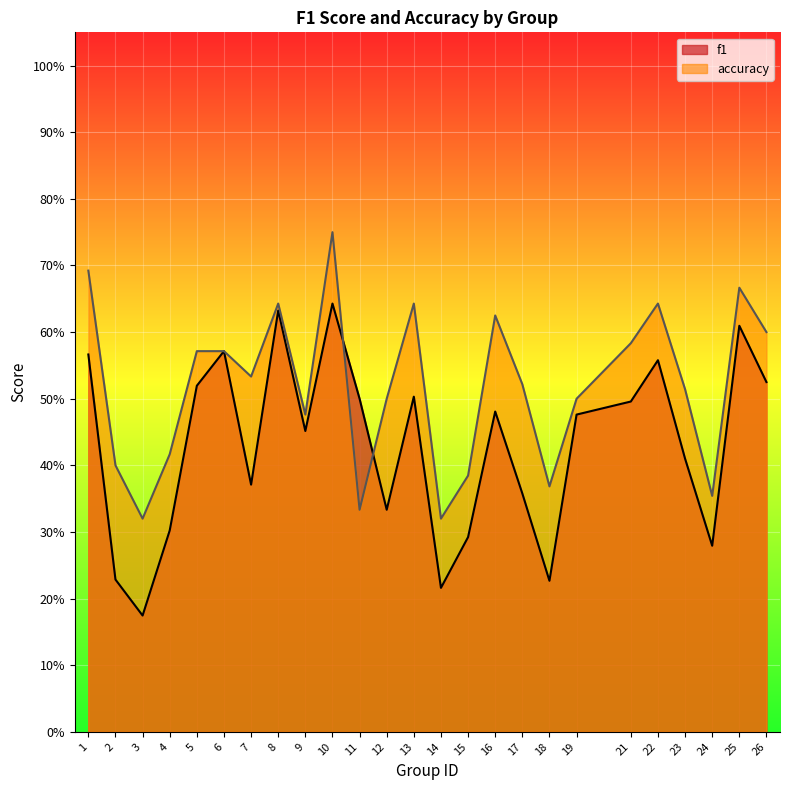

The value of f1 at 19 is 0.7. True or false?

False